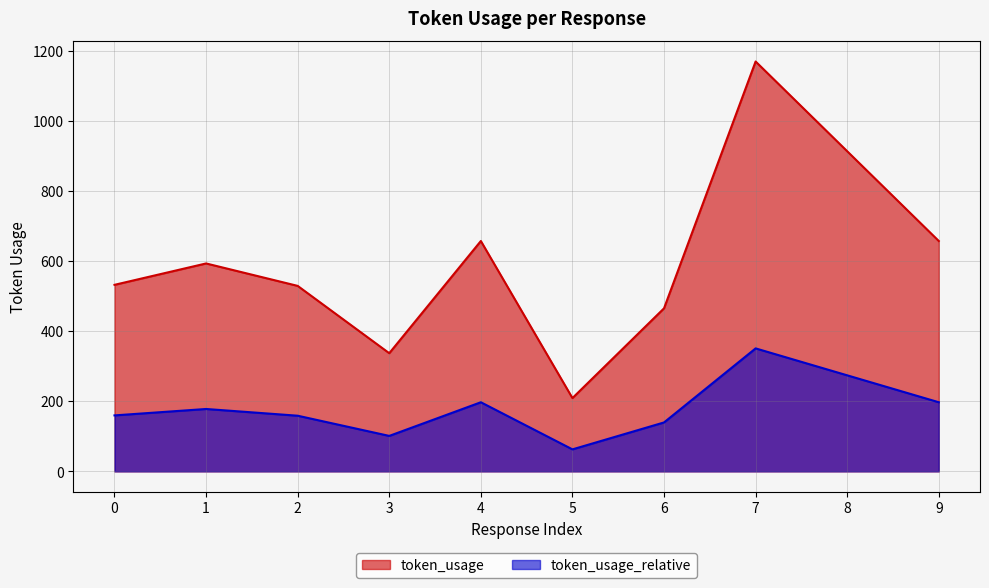

What is the sum of all values?

6061